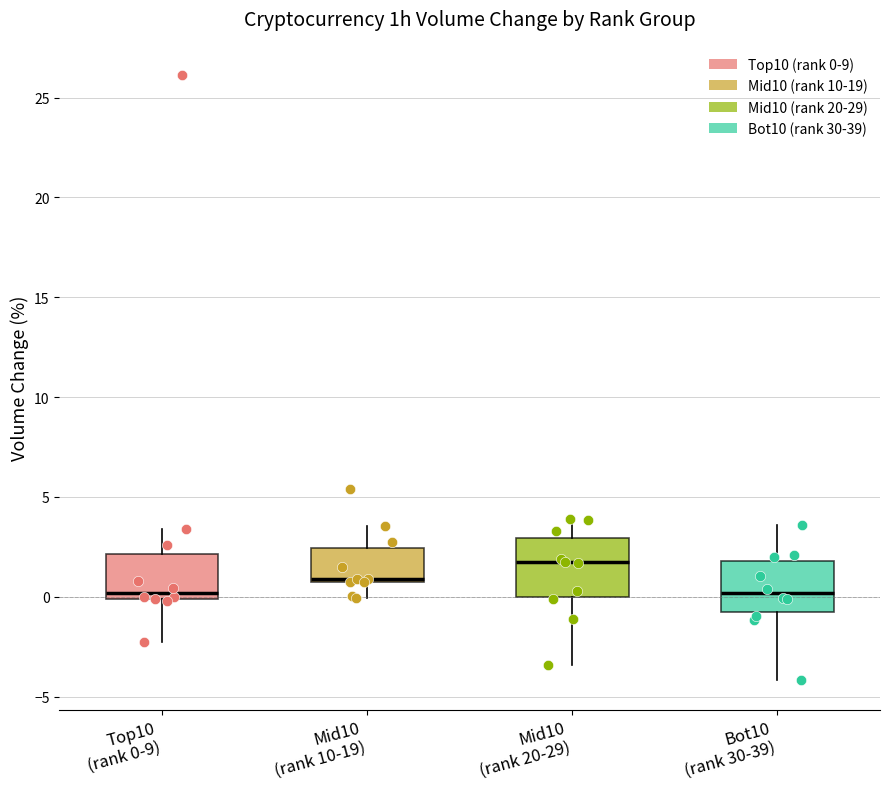

Where does the upper whisker of the box for Mid10 (rank 20-29) end on the y-axis? The values are not printed on the chart, so give them approximately, as read against the axis.

4.0